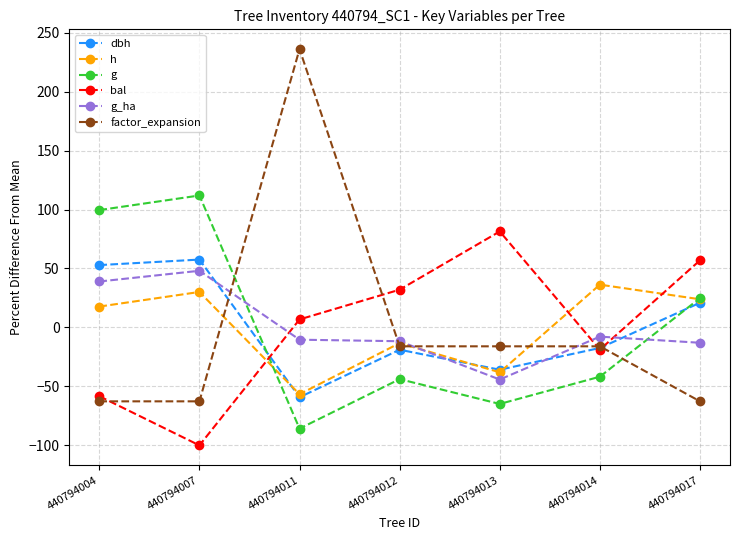

Does the chart have visible grid lines?

Yes